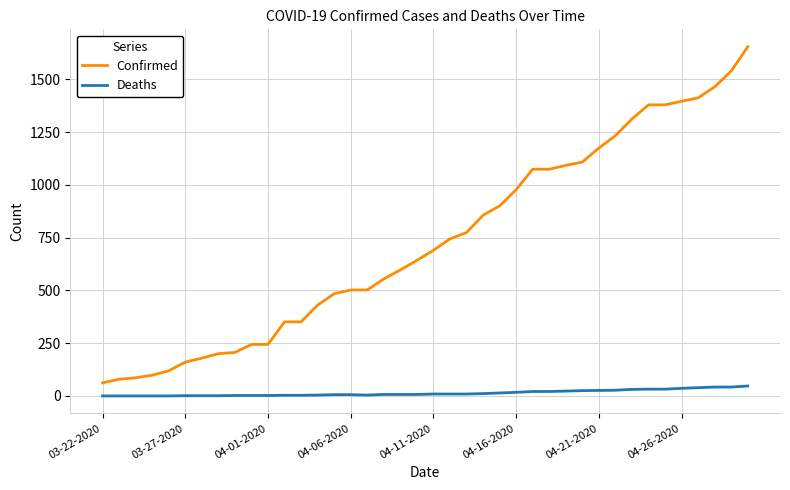

What is the highest value of the Deaths series?

47